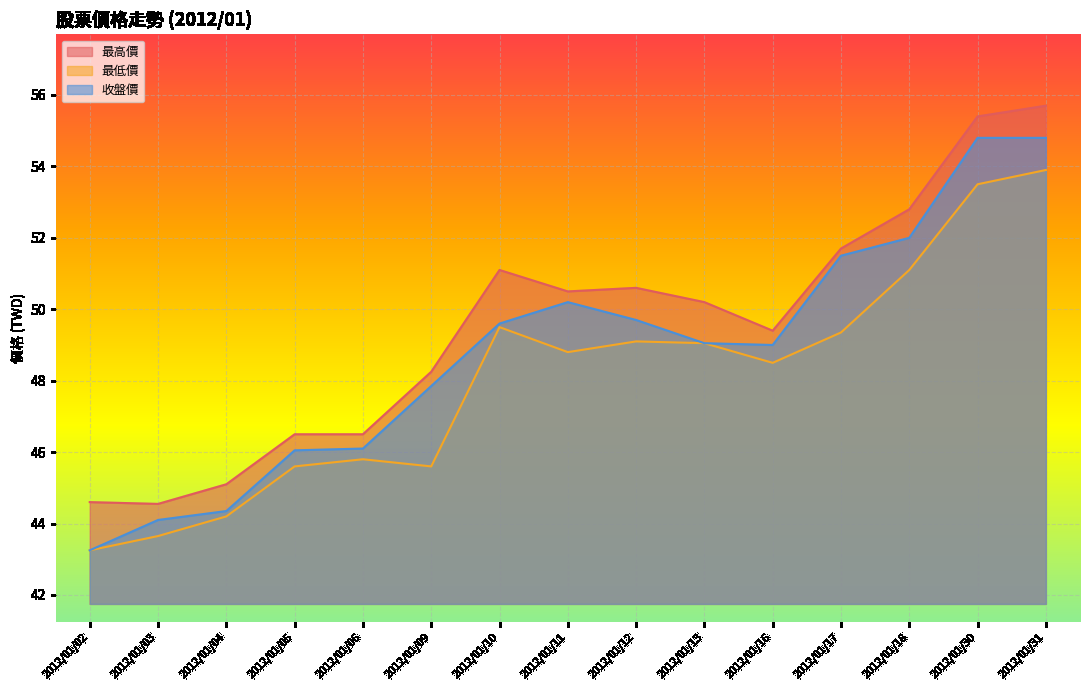

Is the value of 最低價 at 2012/01/13 greater than the value of 收盤價 at 2012/01/16?

Yes